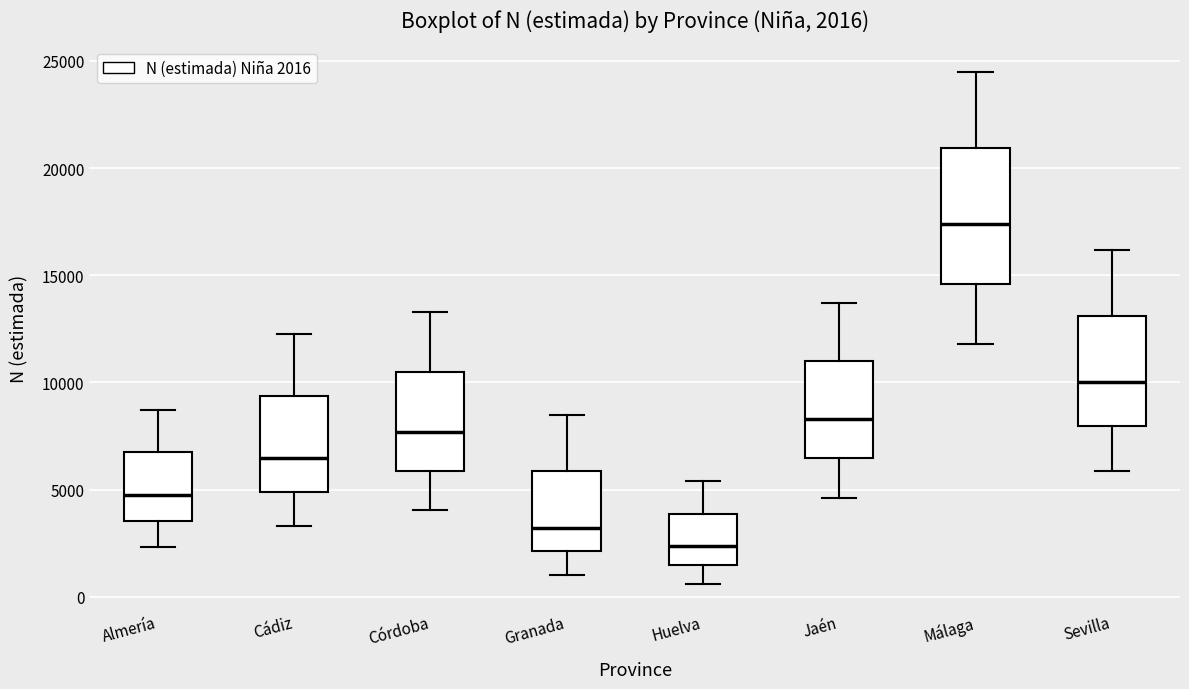

Which box is the tallest, from its lower edge to its upper edge?

Málaga